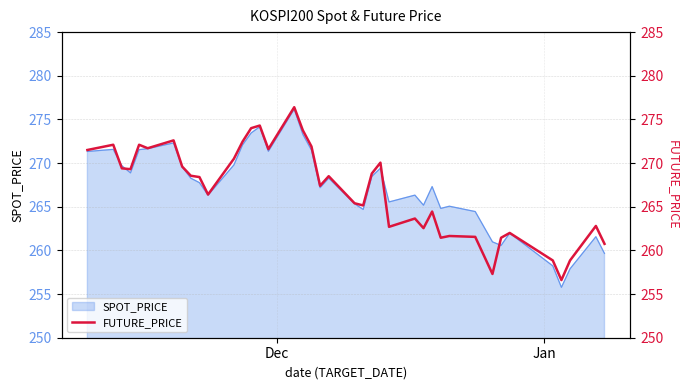

What is the lowest value of the SPOT_PRICE series?

255.8